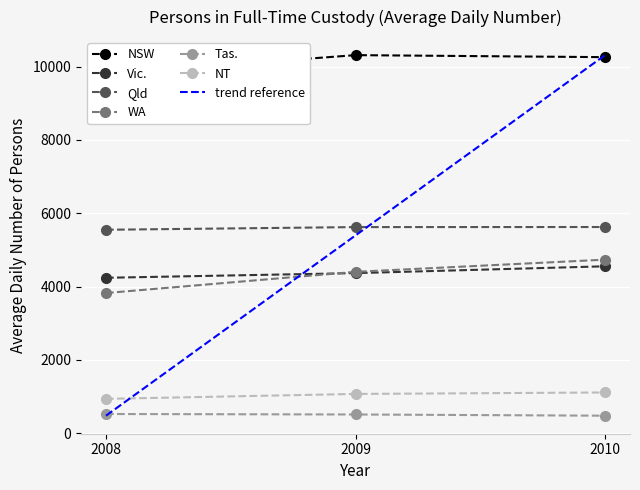

What is the smallest value displayed?

480